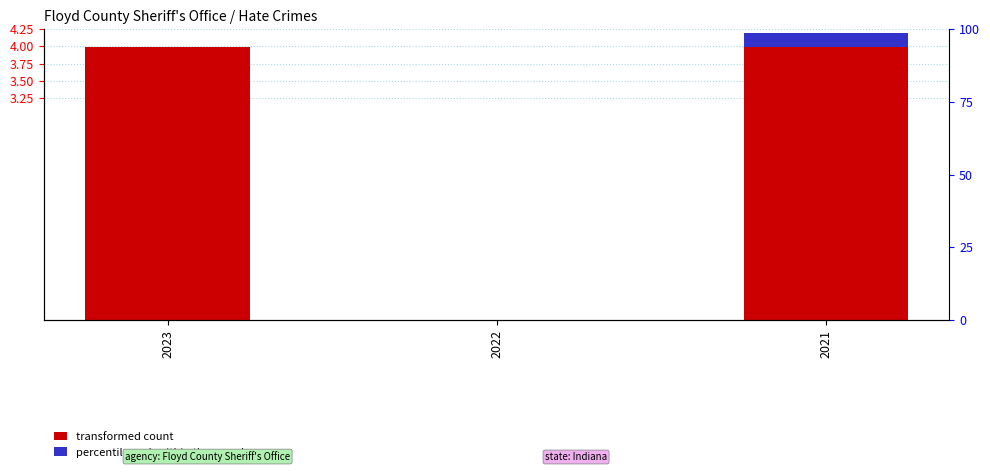

True or false: percentile rank within the sample has a value of -0.1 at 2022.

False